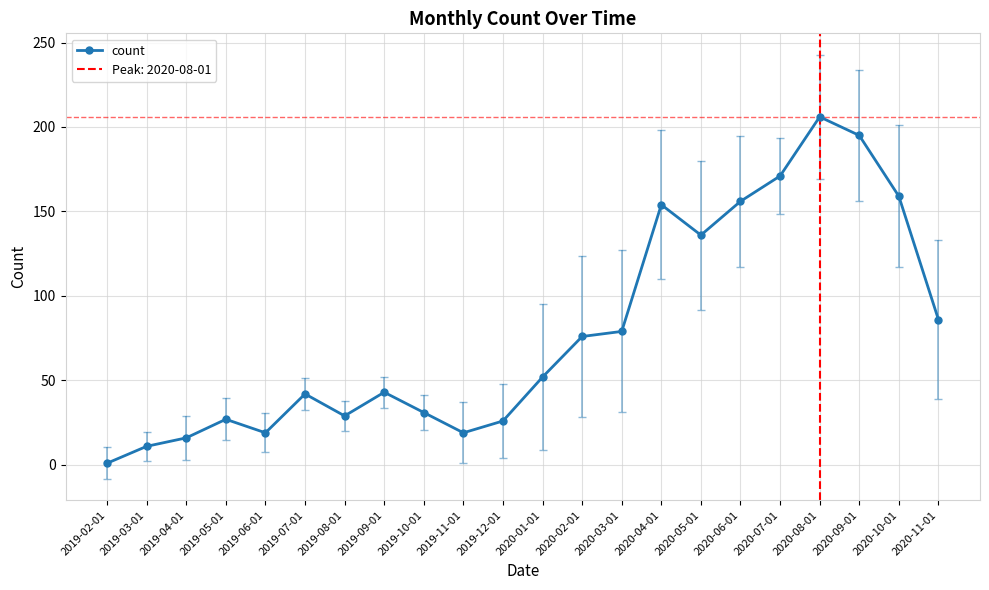

At which label does the data first exceed 52?

2020-02-01